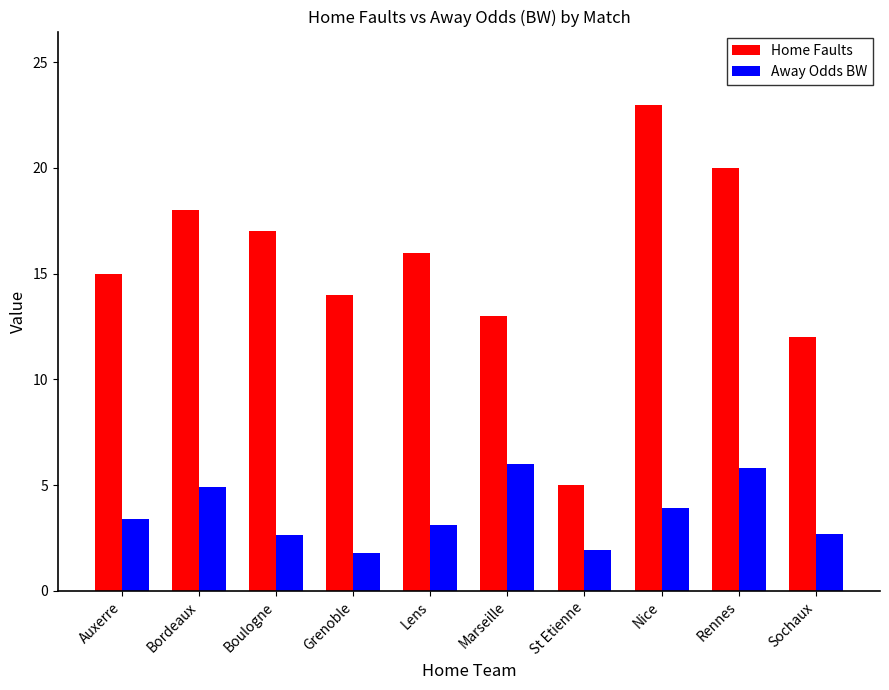

What is the minimum value shown in the chart?

1.8